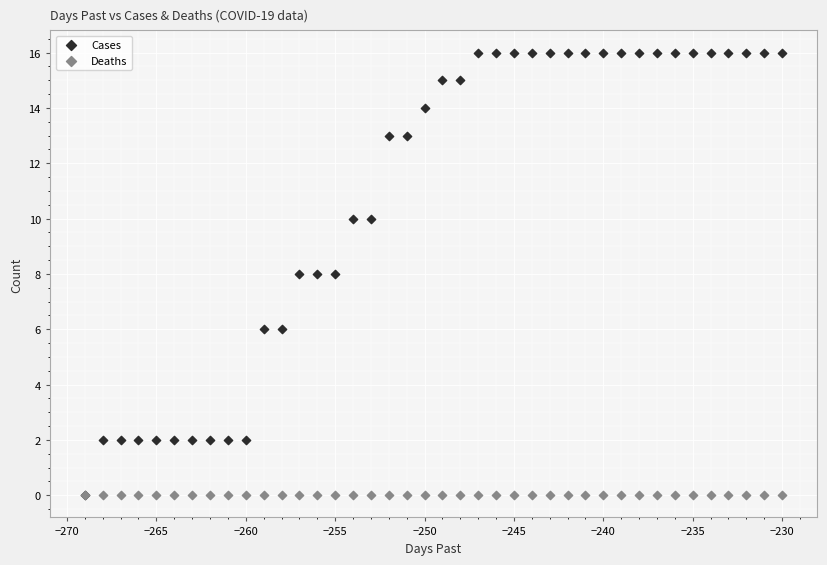

What are all the series names shown in the legend?

Cases, Deaths